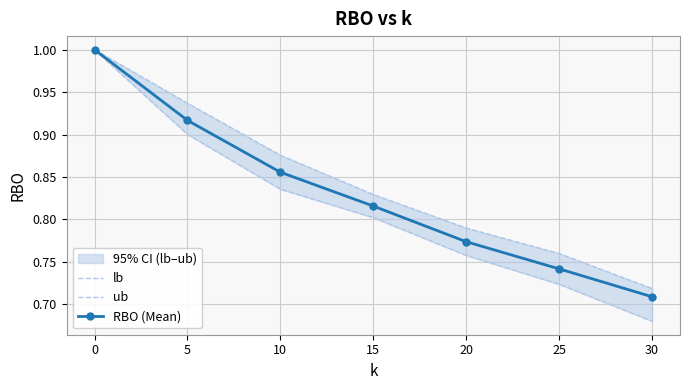

Rank the series by their maximum value, from lowest to highest.

lb, ub, RBO (Mean)